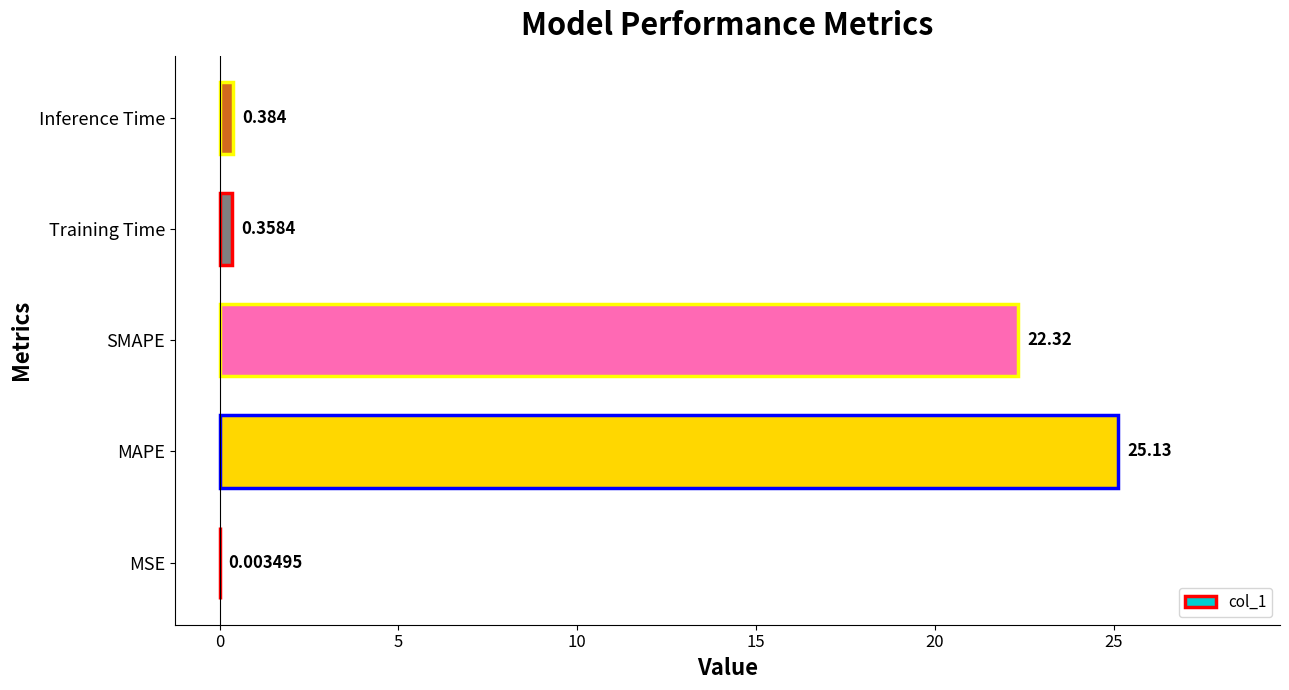

Where is the data nearest to the value 12?

SMAPE